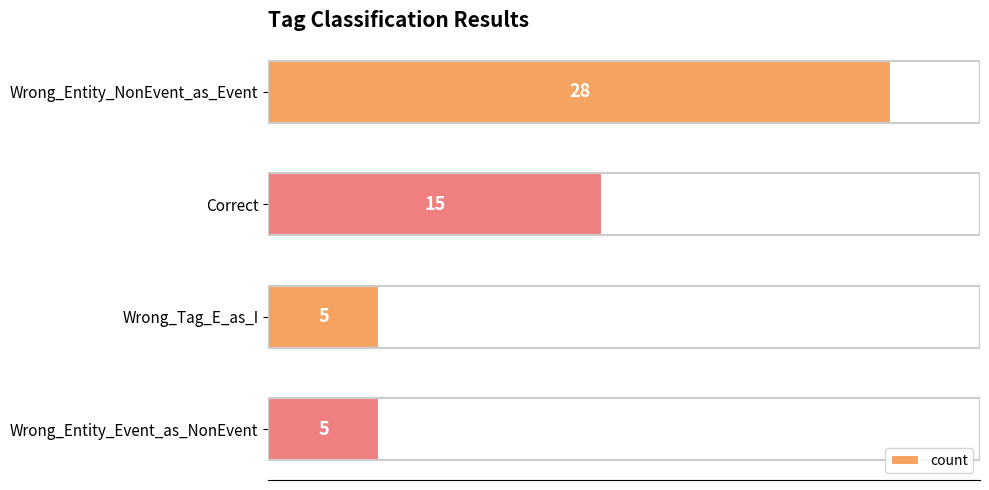

At which category does the chart reach its peak across all series?

Wrong_Entity_NonEvent_as_Event